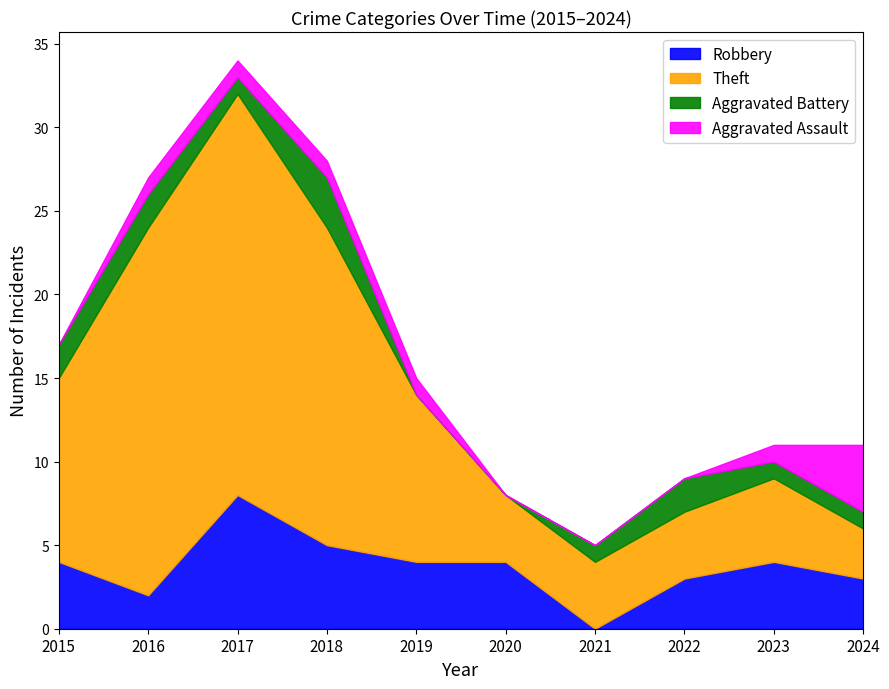

What is the maximum value for Robbery?

8